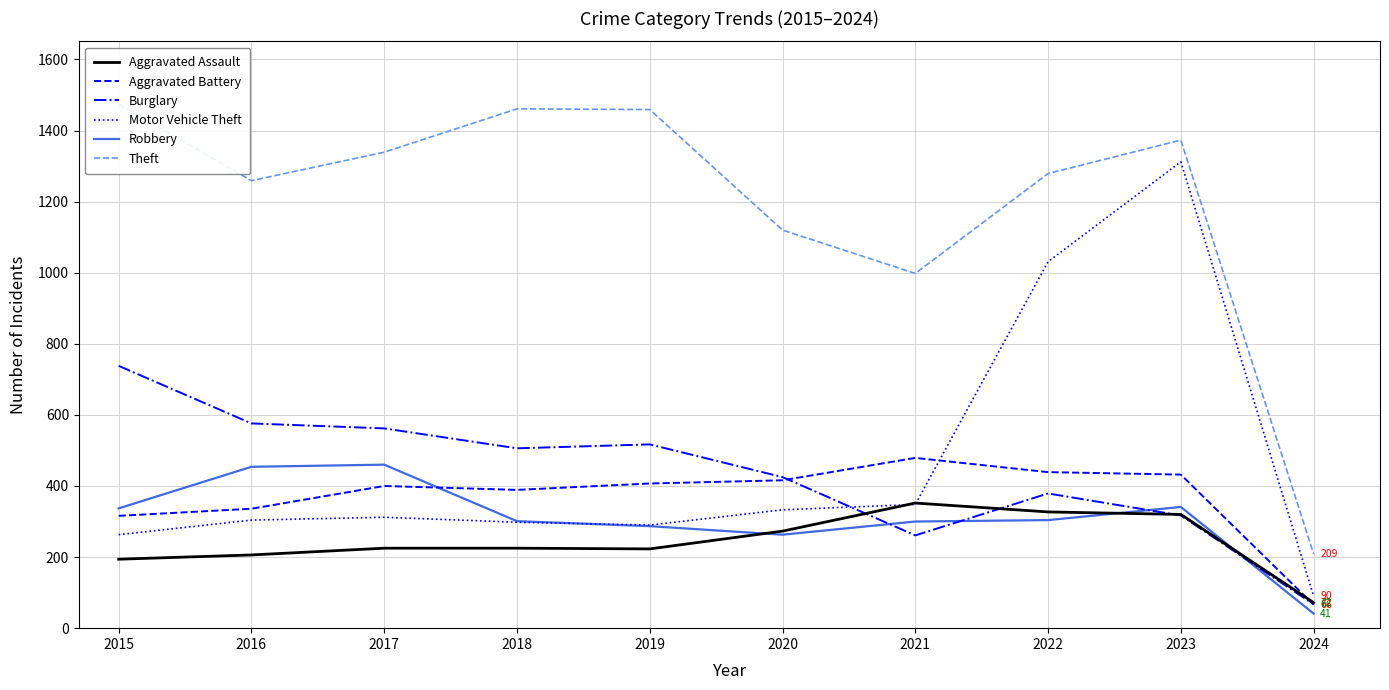

Where does the Theft series first go above 1339?

2015